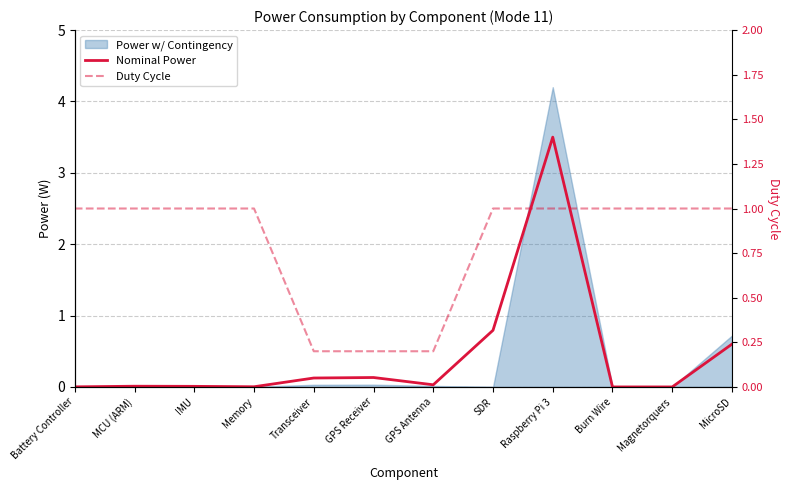

What is the difference between the Nominal Power values at Memory and MicroSD?

0.6